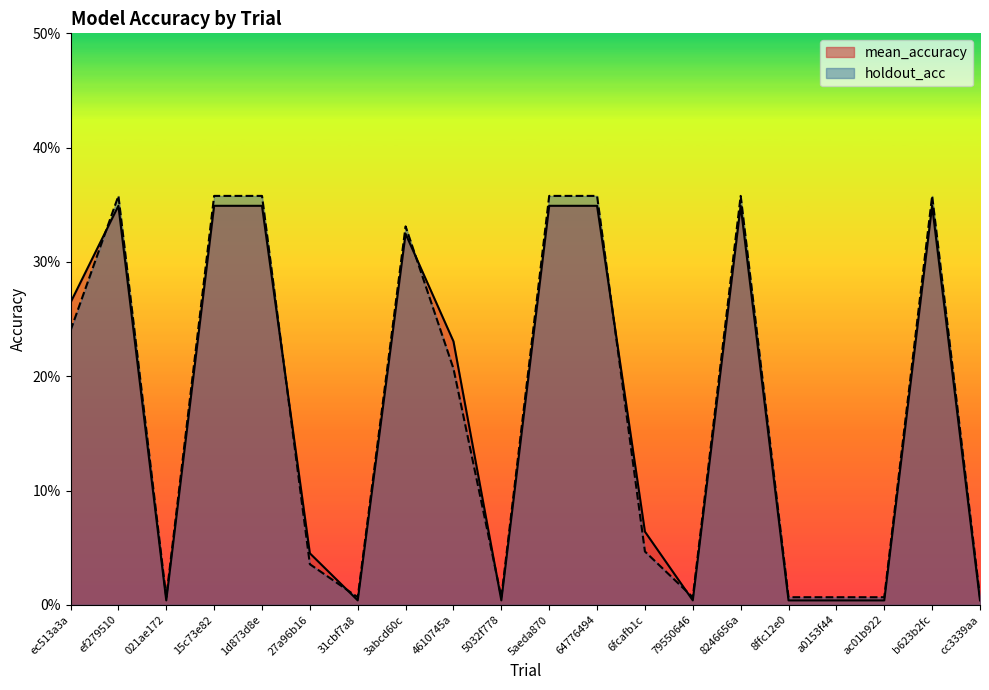

At which category does mean_accuracy reach its first local peak?

ef279510